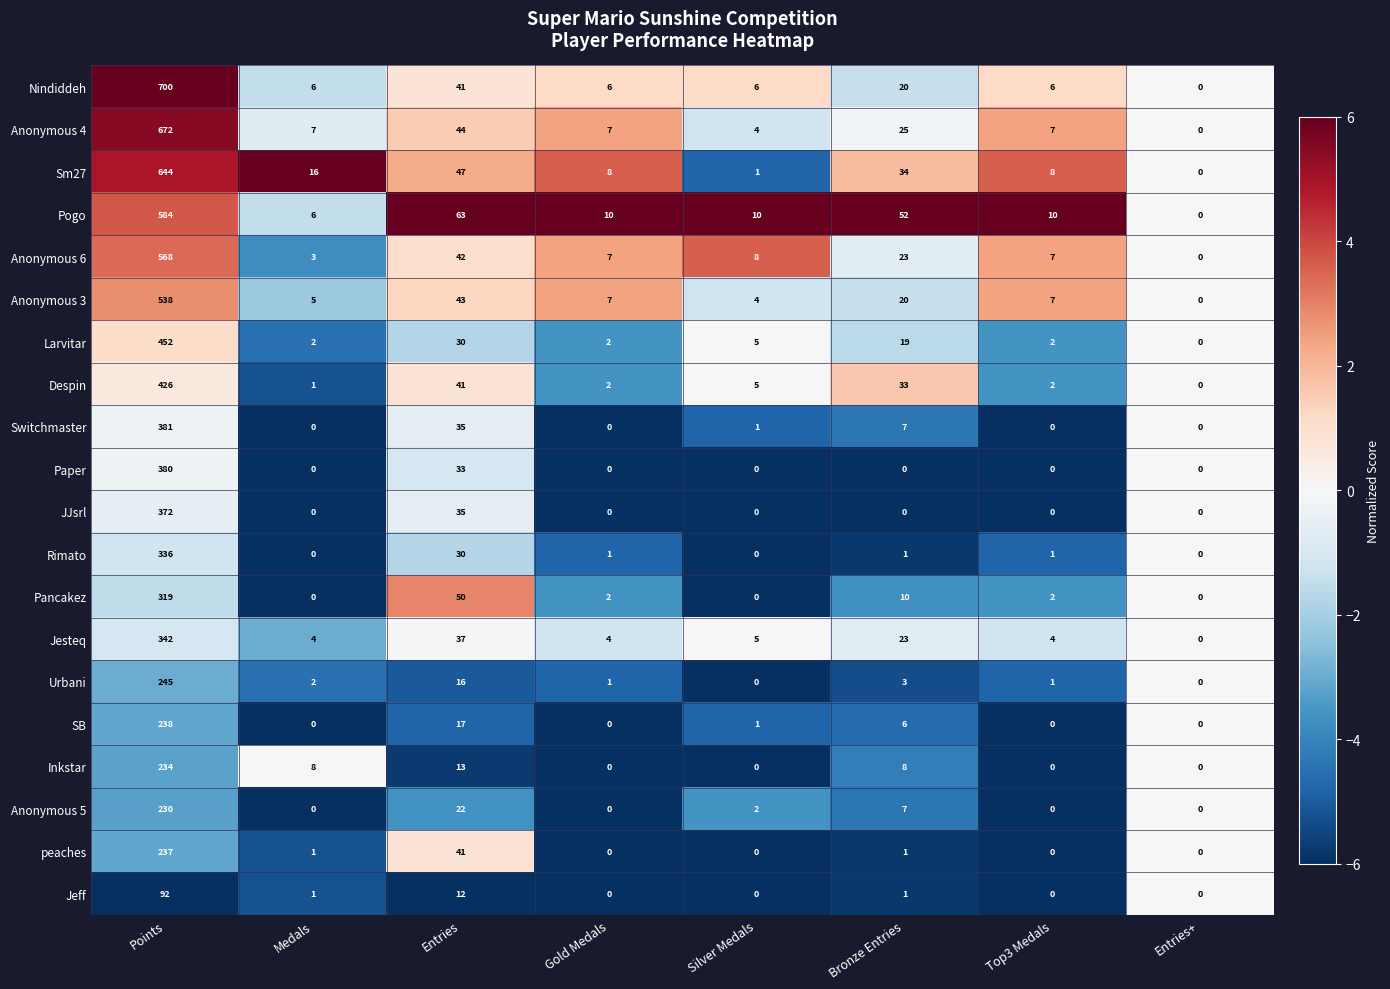

What is the maximum value for Anonymous 4?

672